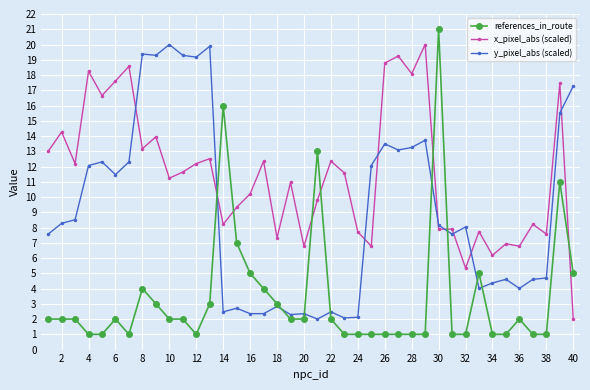

True or false: x_pixel_abs (scaled) has more than 0 points higher than both neighbors.

True